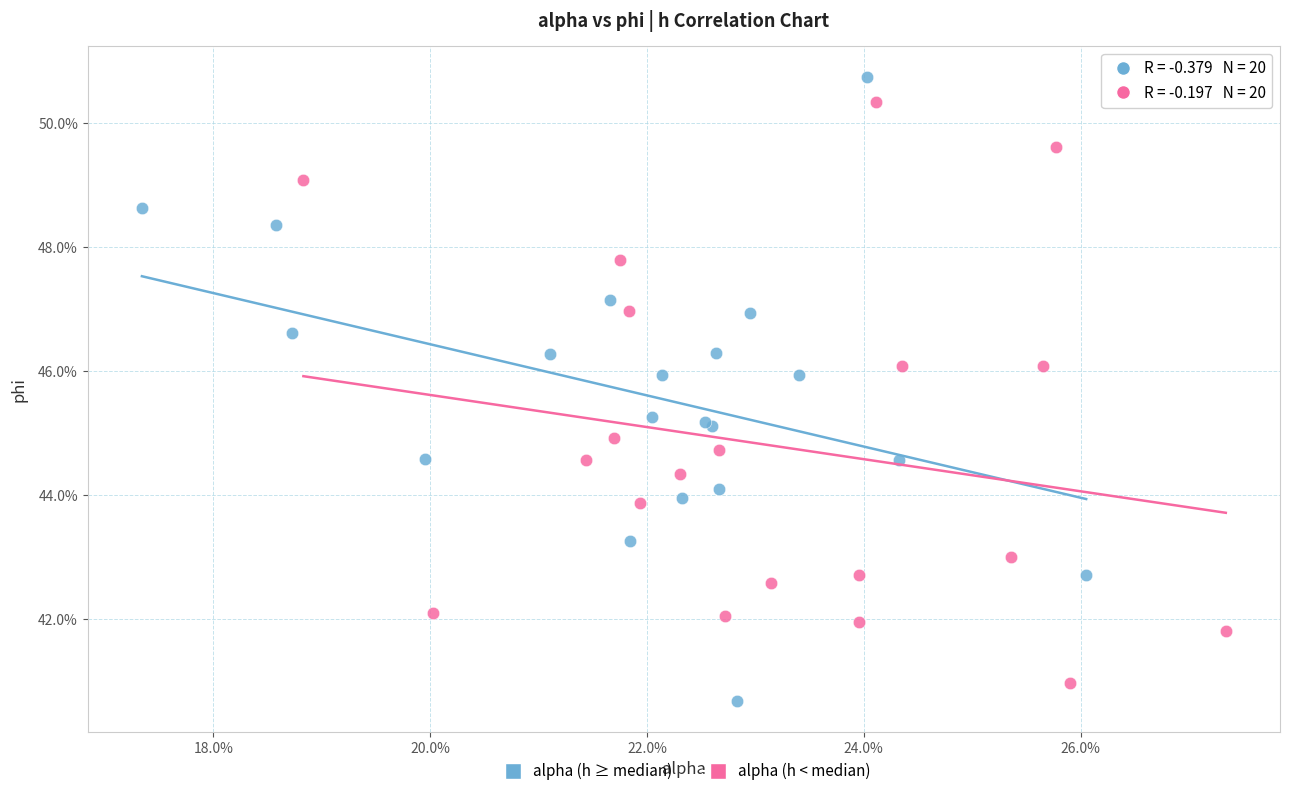

Which series reaches the minimum Y coordinate?

alpha (h ≥ median)